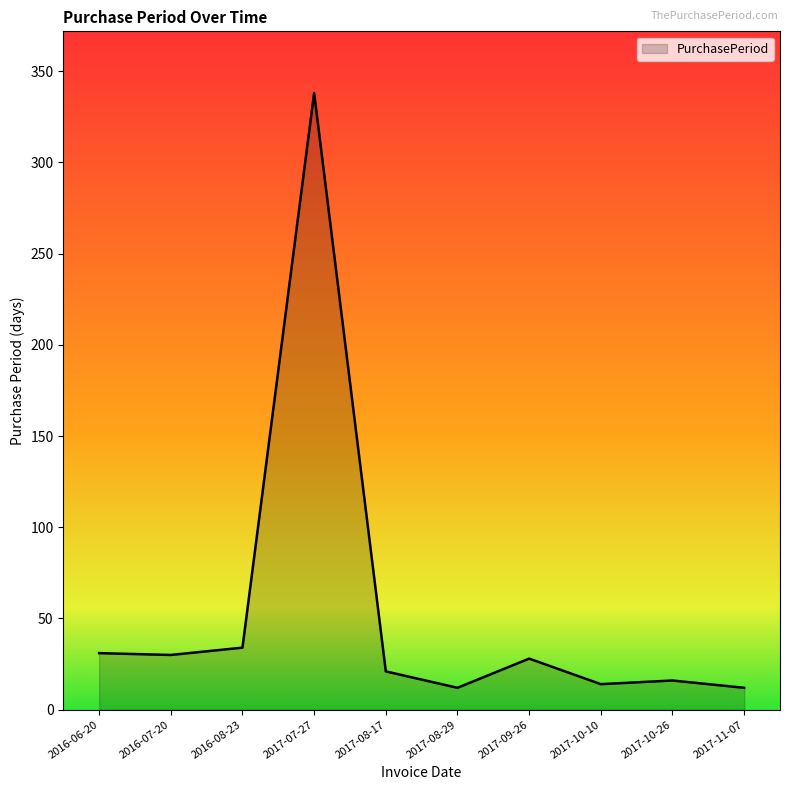

What is the change in value from 2016-08-23 to 2017-10-26?

-18